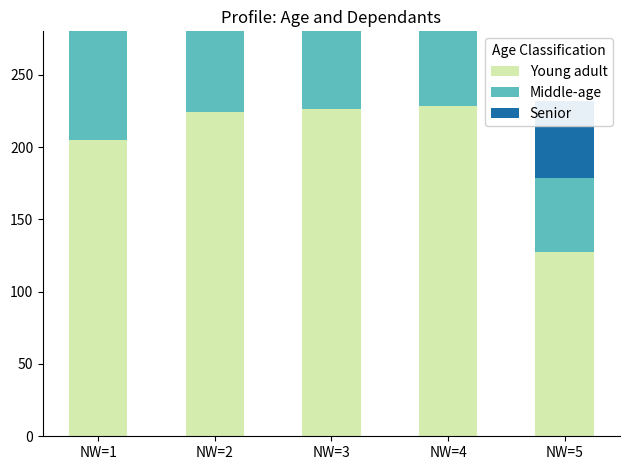

What is the difference between the maximum and minimum values in the Young adult series?

100.7